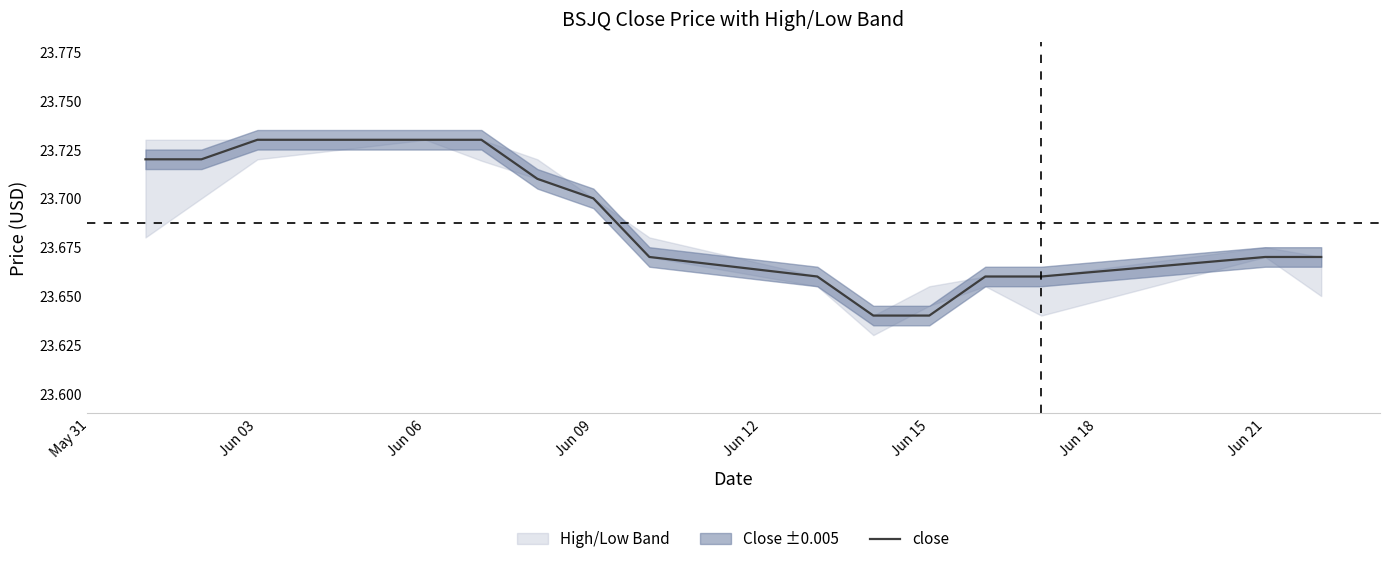

What is the sum of all values?

355.3